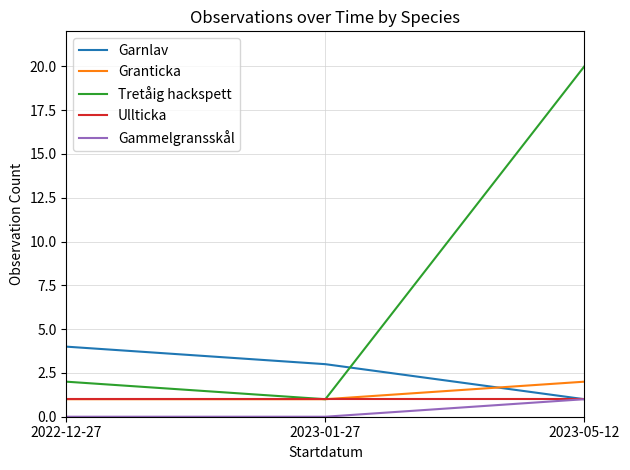

Reading left to right, list all the values displayed in this chart.

Garnlav: 4	3	1
Granticka: 1	1	2
Tretåig hackspett: 2	1	20
Ullticka: 1	1	1
Gammelgransskål: 0	0	1